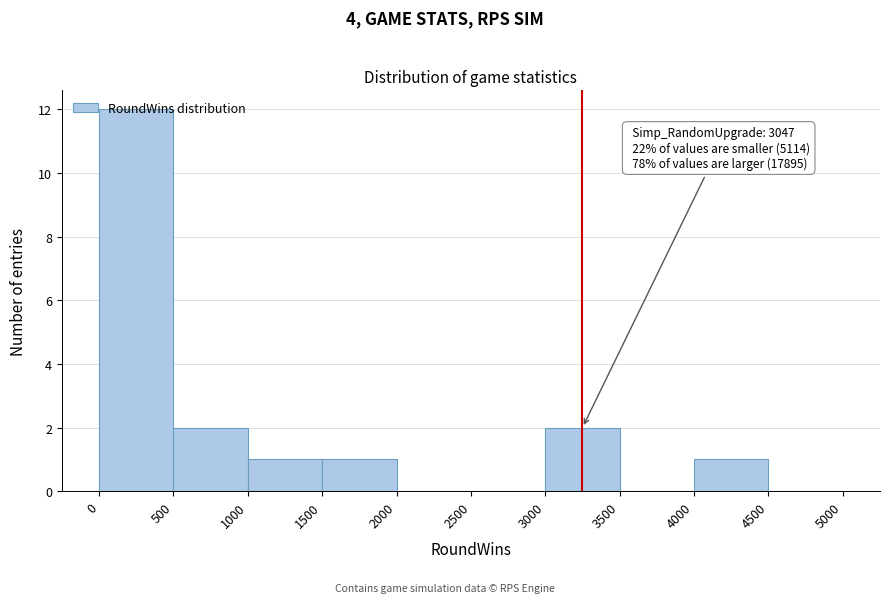

Which range on the x-axis has the tallest bar?

0 to 500